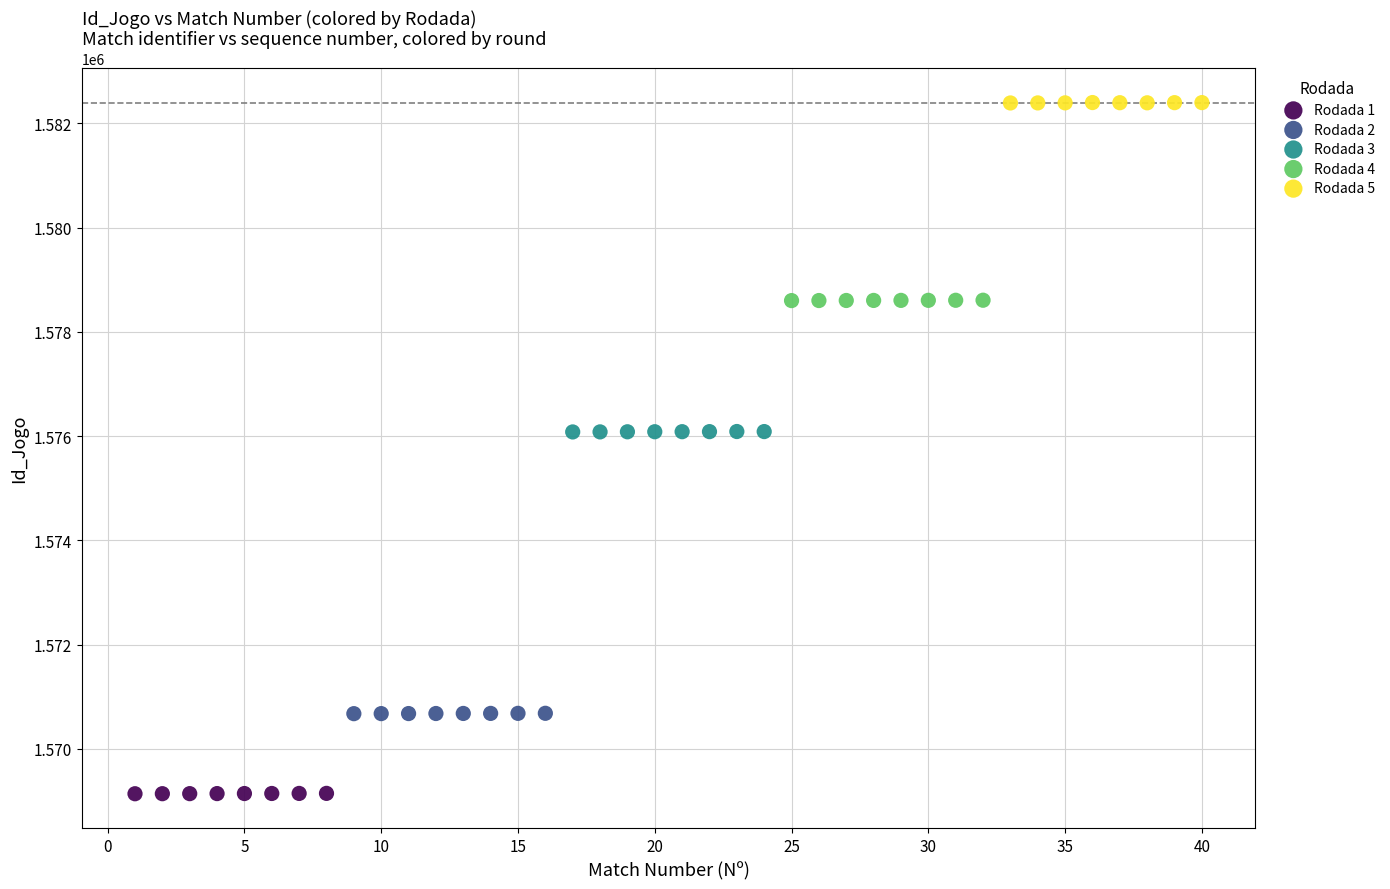

Which series contains the lowest Y value?

Rodada 1